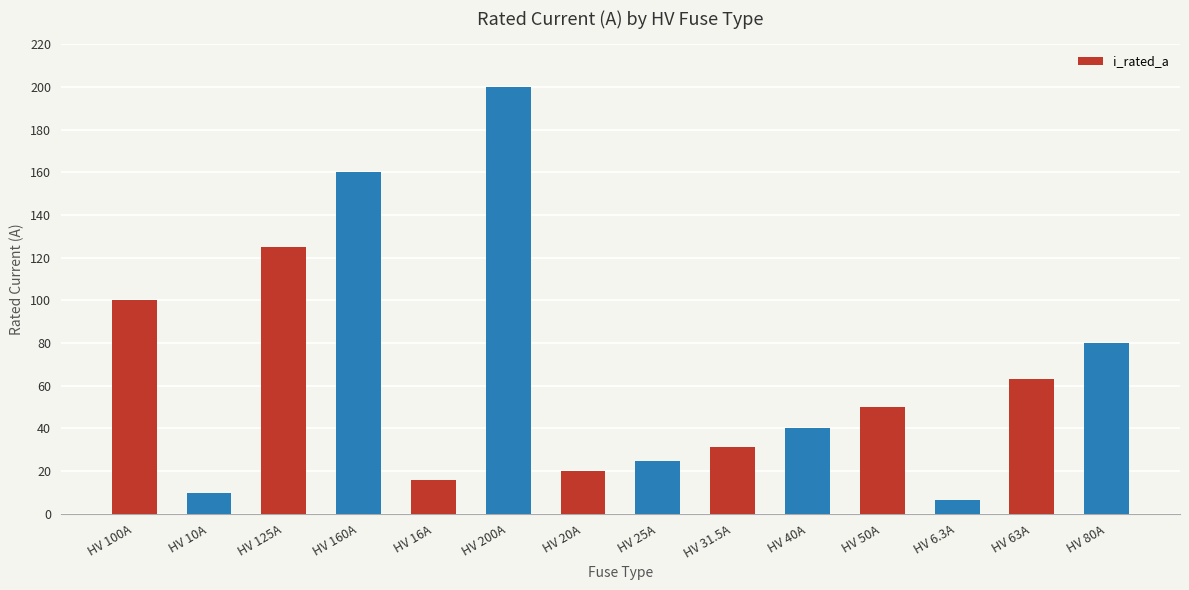

List the labels in order of value, smallest first.

HV 6.3A, HV 10A, HV 16A, HV 20A, HV 25A, HV 31.5A, HV 40A, HV 50A, HV 63A, HV 80A, HV 100A, HV 125A, HV 160A, HV 200A